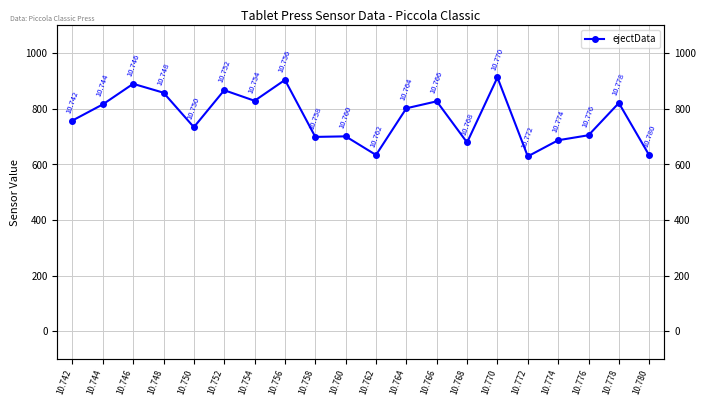

Count the number of values greater than 802.

9